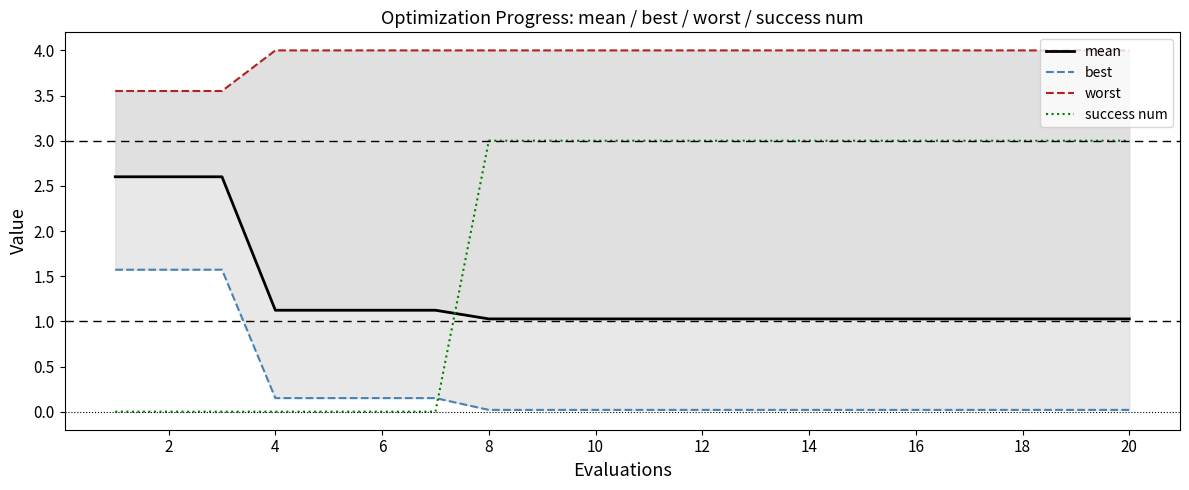

At how many categories does at least one series exceed 0?

20